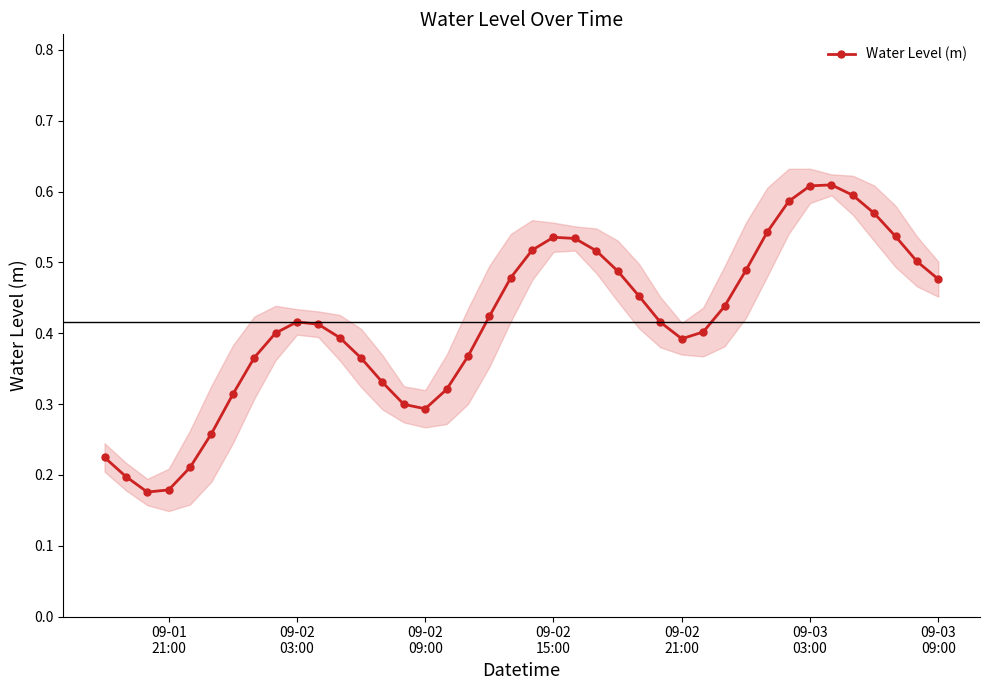

Count the number of categories in the chart.

40